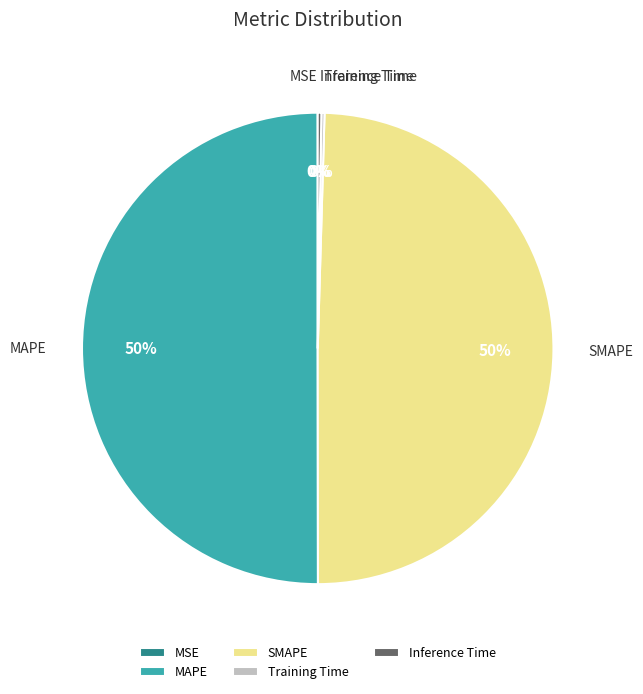

Does SMAPE account for over 50% of the chart?

No